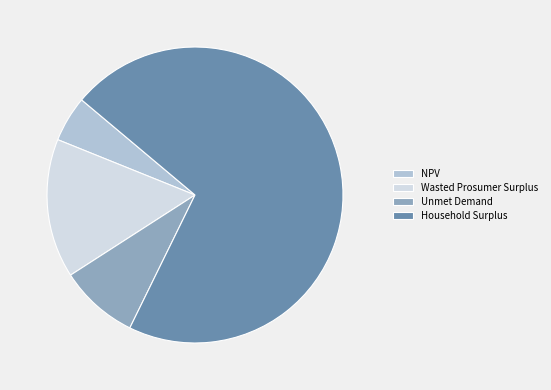

Combined, do Household Surplus and NPV account for over 50%?

Yes